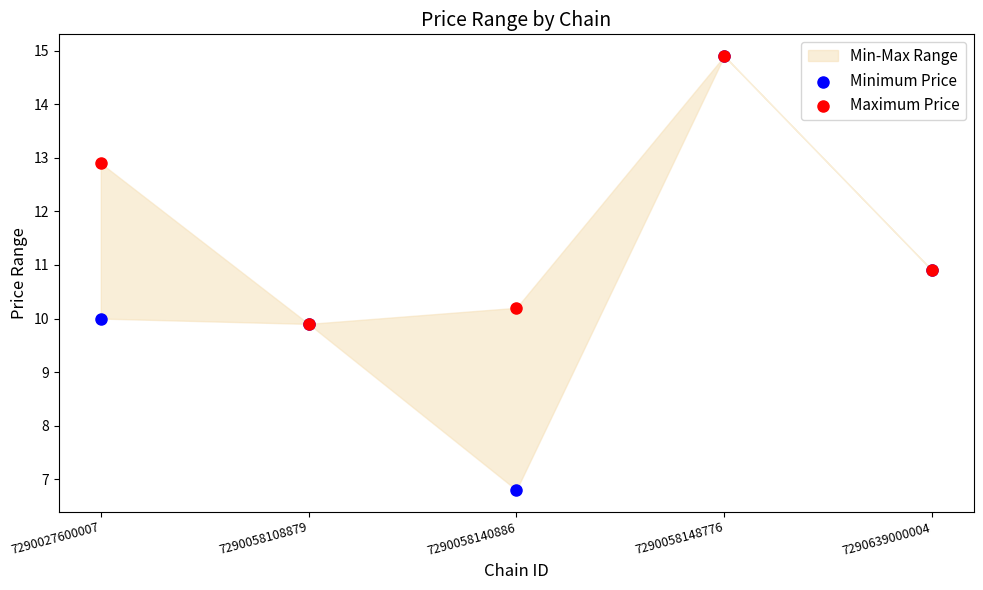

In the Maximum Price series, what Y value is closest to 12?

12.9